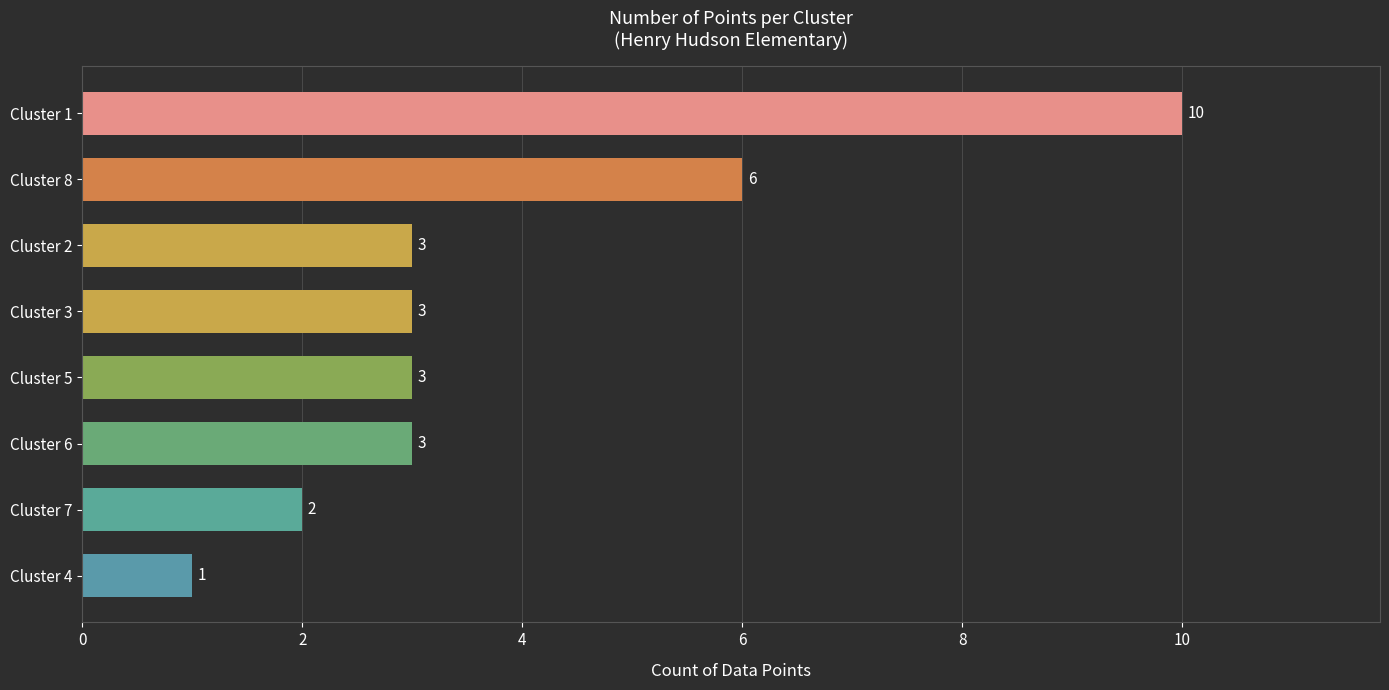

At which category does the chart reach its peak across all series?

1